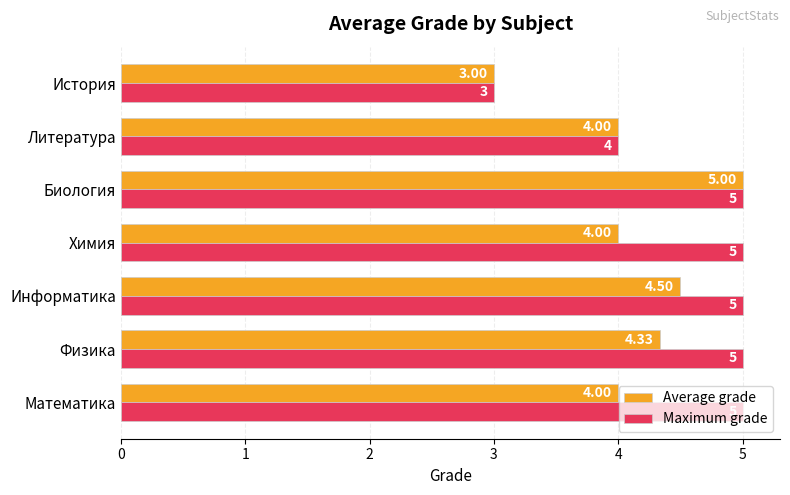

What is the difference between the second highest and minimum values in the Average grade series?

1.5